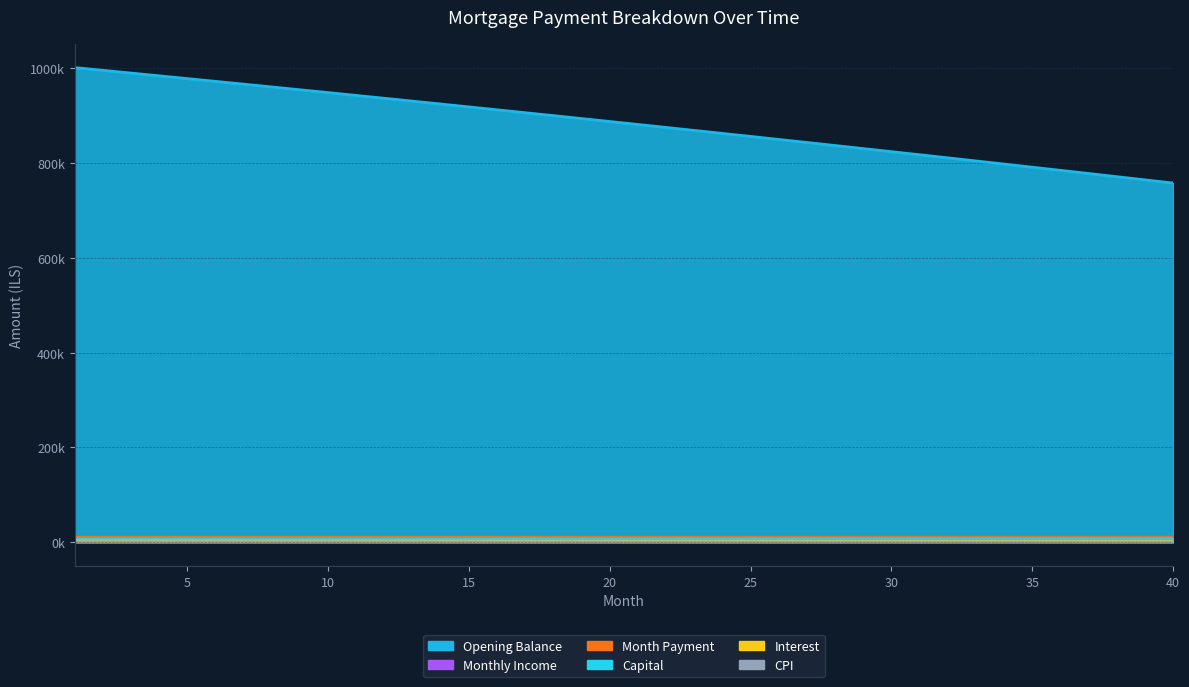

True or false: CPI and Opening Balance cross at least once.

False